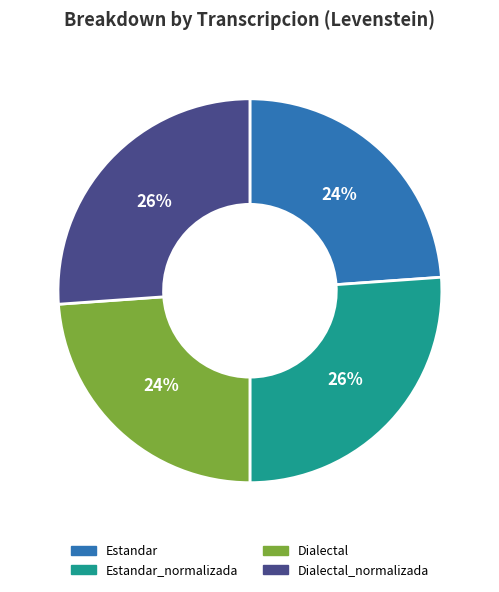

How many segments does this pie chart have?

4